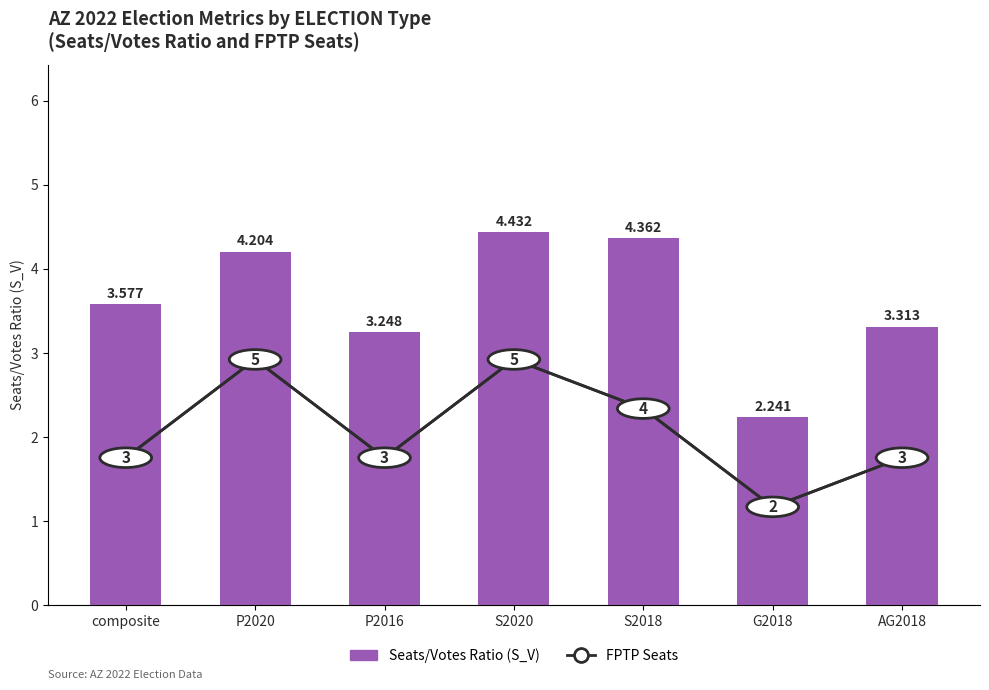

What is the difference between the maximum and minimum values in the Seats/Votes Ratio (S_V) series?

2.2